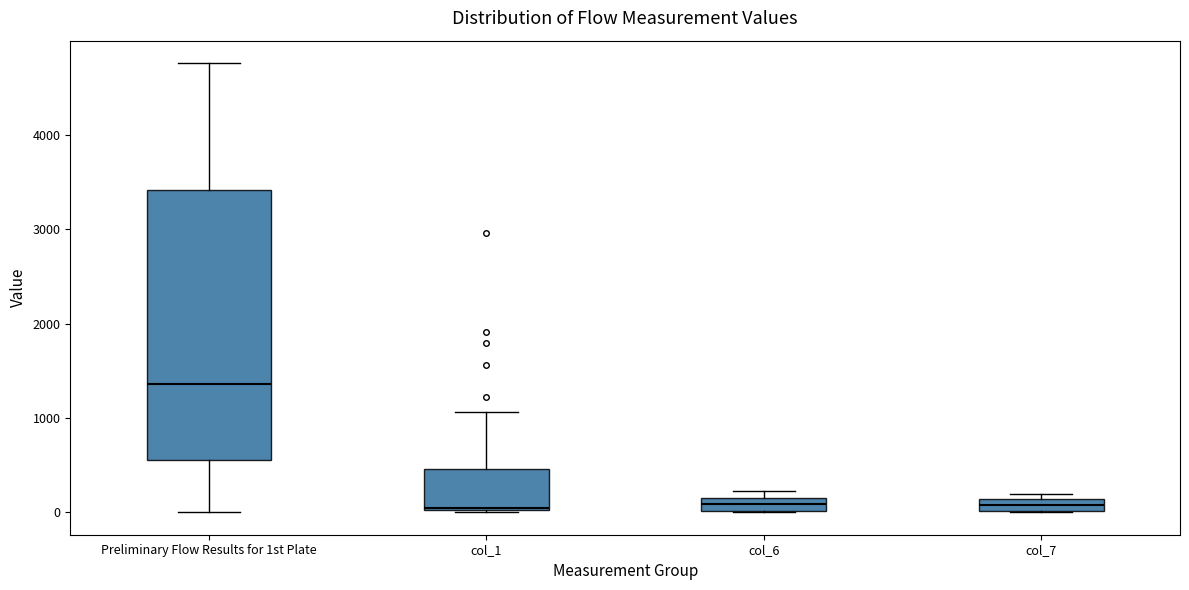

Comparing the boxes themselves (not the whiskers), which one is the tallest?

Preliminary Flow Results for 1st Plate